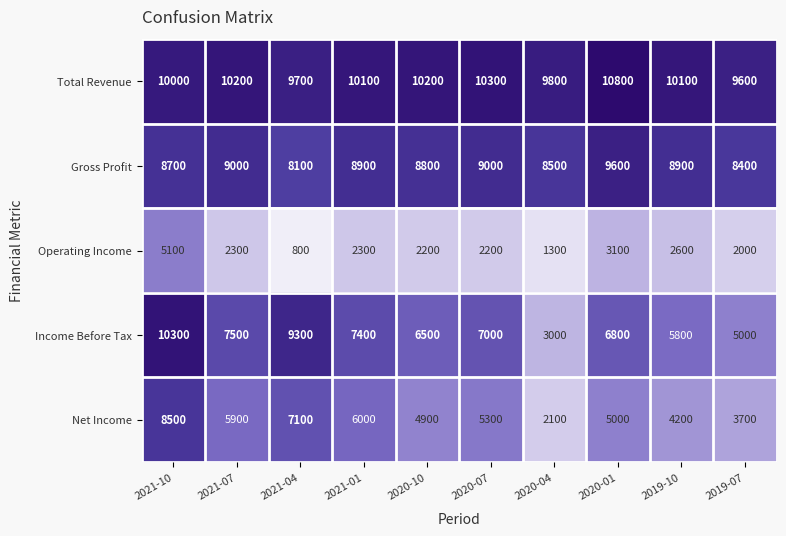

True or false: Net Income has a value of 9703 at 2021-01.

False